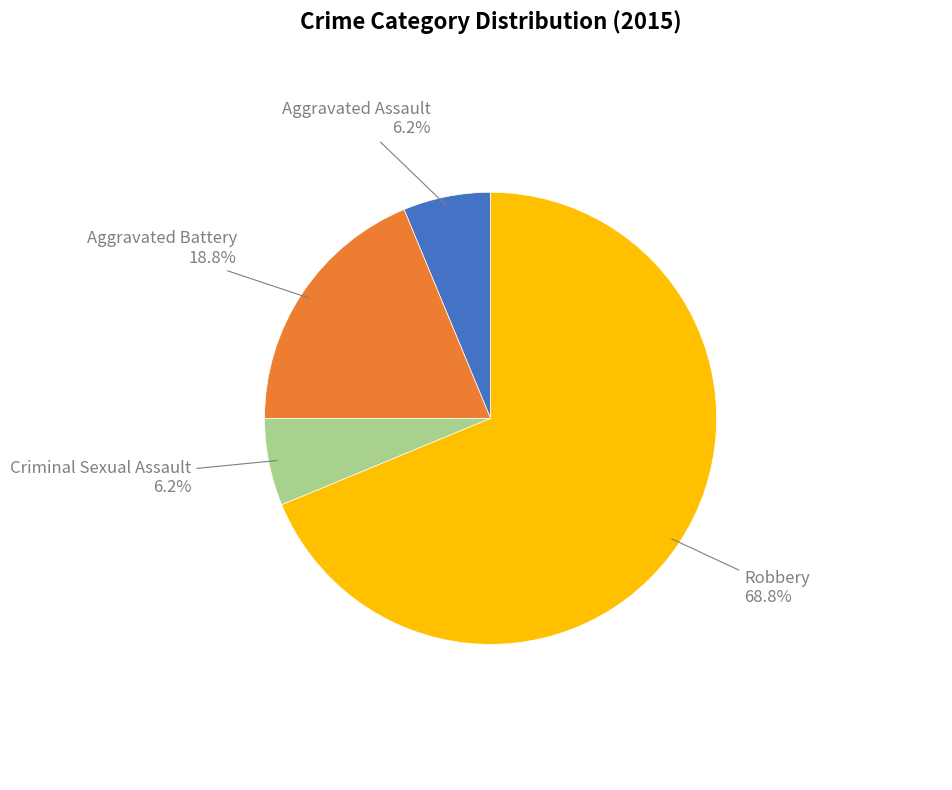

Is there any slice that represents more than half of the pie?

Yes